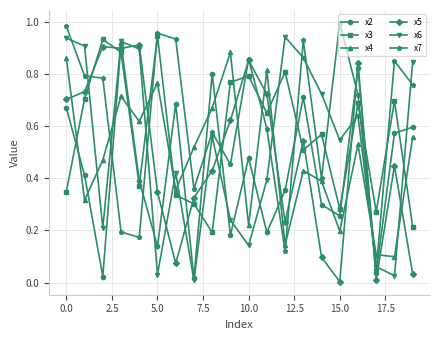

How many intersections are there between x2 and x7?

8